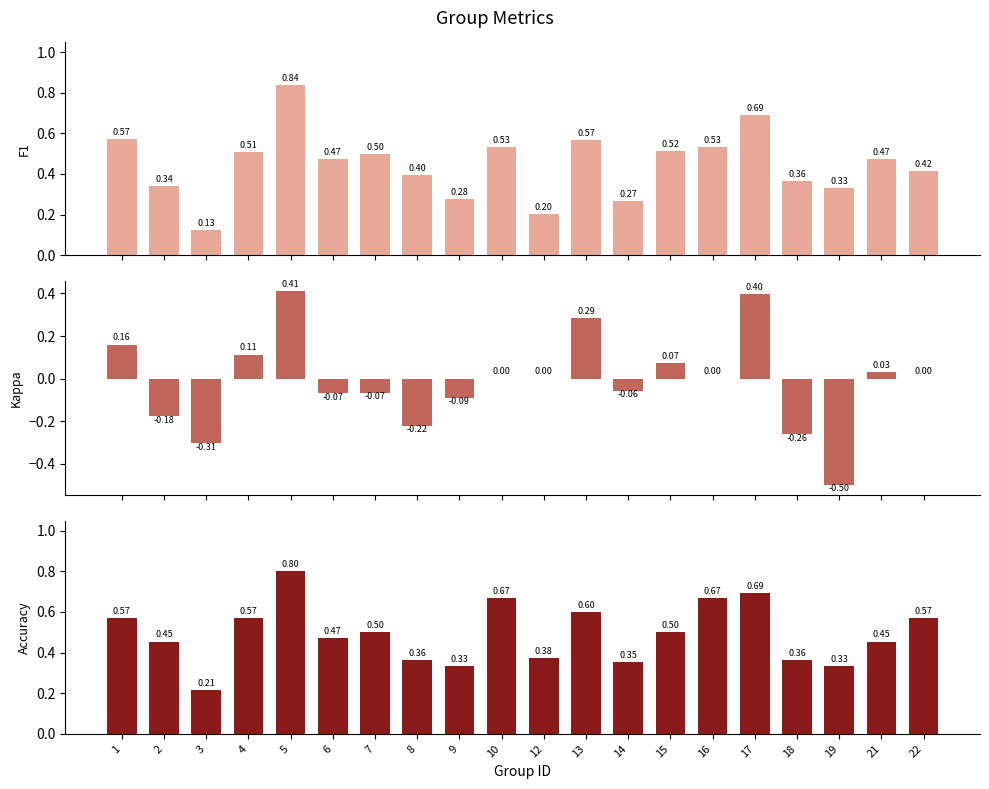

At which category is the sum across all series the highest?

5